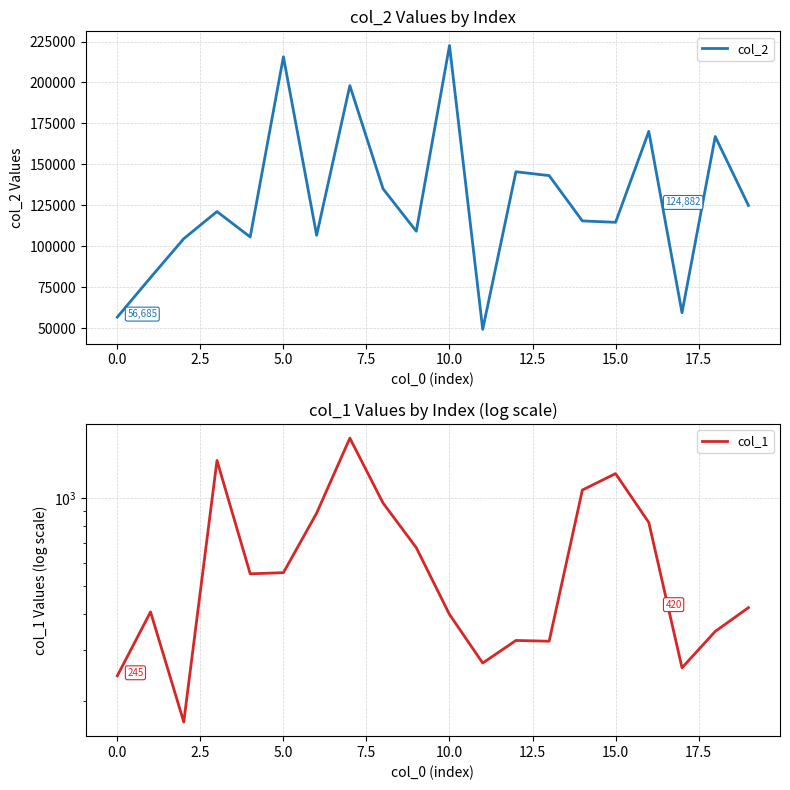

The col_2 series shows 38172 at 0.0. True or false?

False